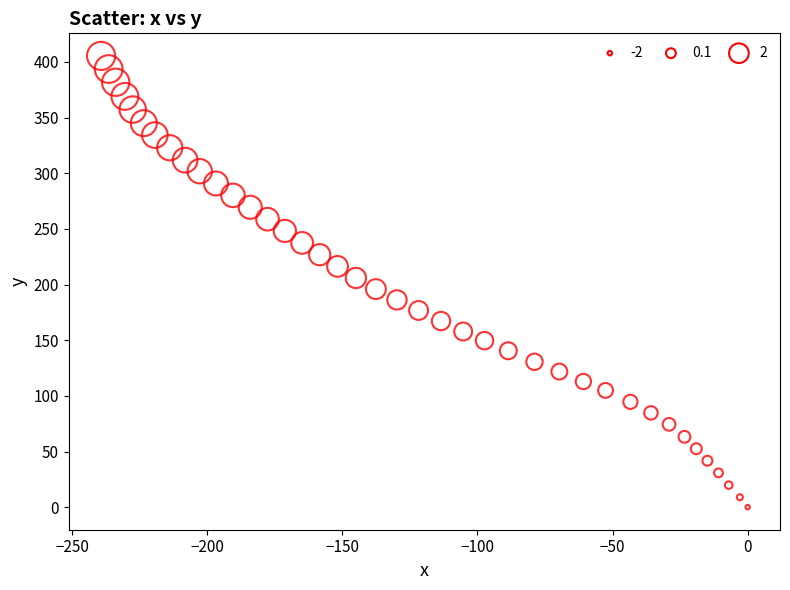

What is the range of Y values (max minus min)?

405.4